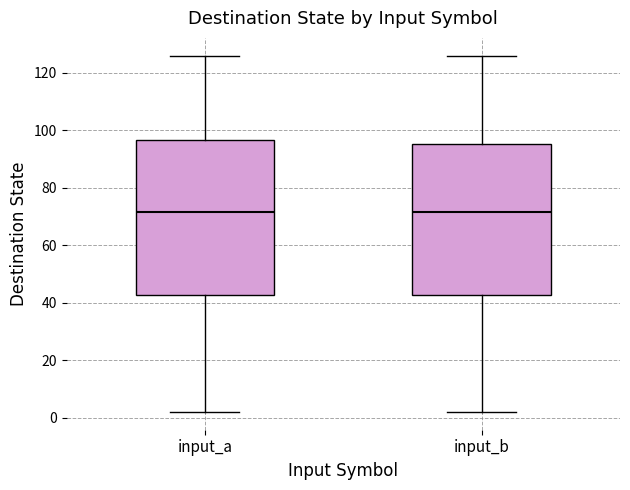

Reading left to right, read every box against the y-axis: the position of its median line, the range the box covers, and the ends of its whiskers. The values are not printed on the chart, so give them approximately, as read against the axis.

input_a: median 72, box 42 to 96, whiskers 2 to 126
input_b: median 72, box 42 to 96, whiskers 2 to 126